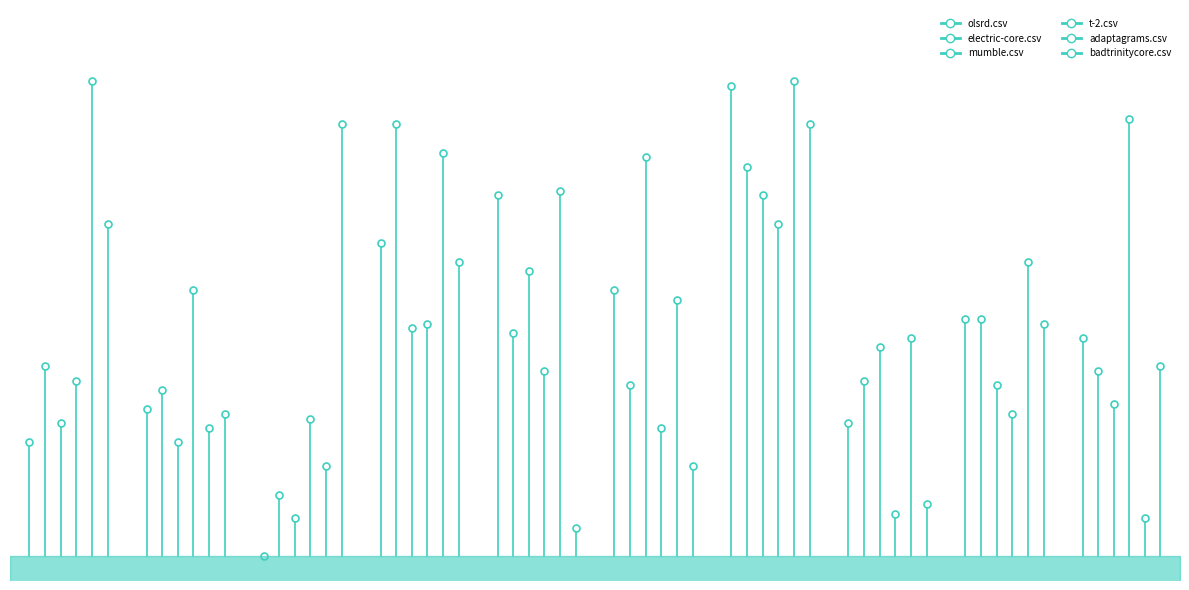

Does the chart have visible grid lines?

No